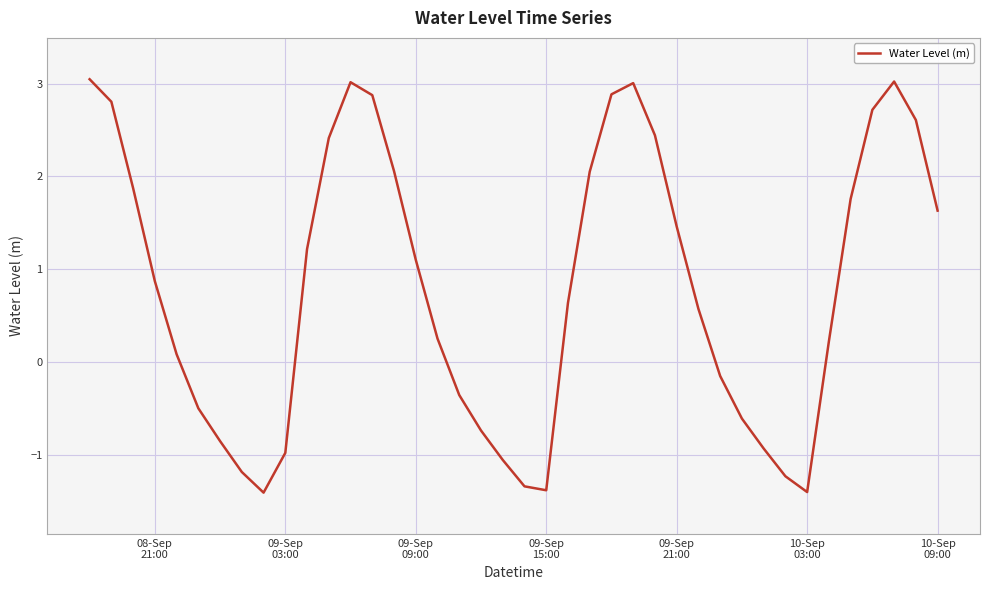

What is the minimum value shown in the chart?

-1.4